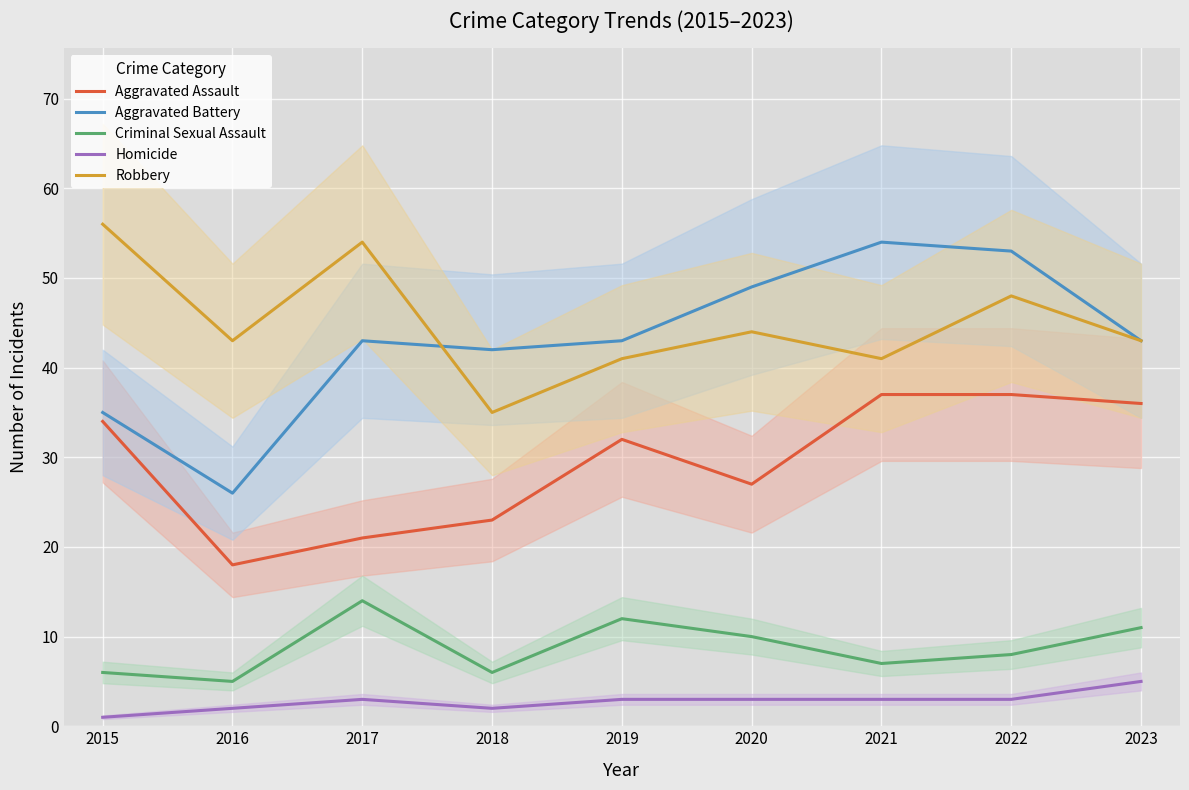

What is the lowest value of the Robbery series?

35